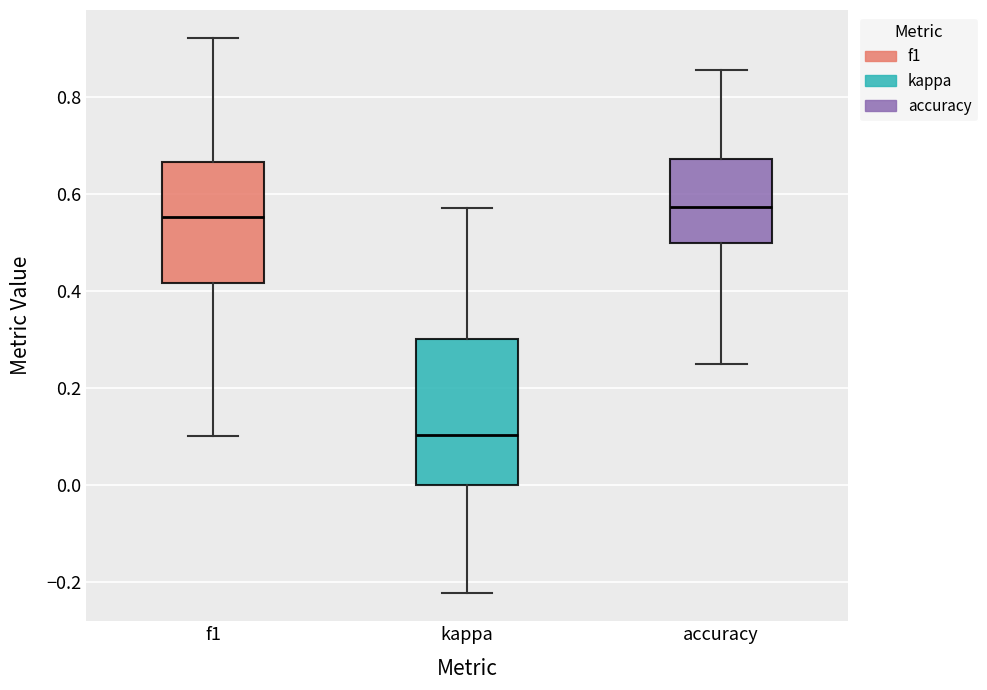

Which box is the tallest, from its lower edge to its upper edge?

kappa